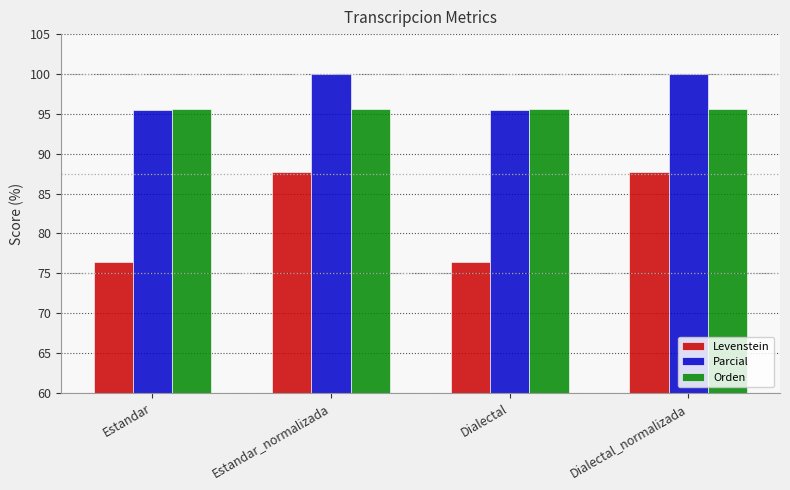

True or false: Levenstein has a value of 76.4 at Estandar.

True